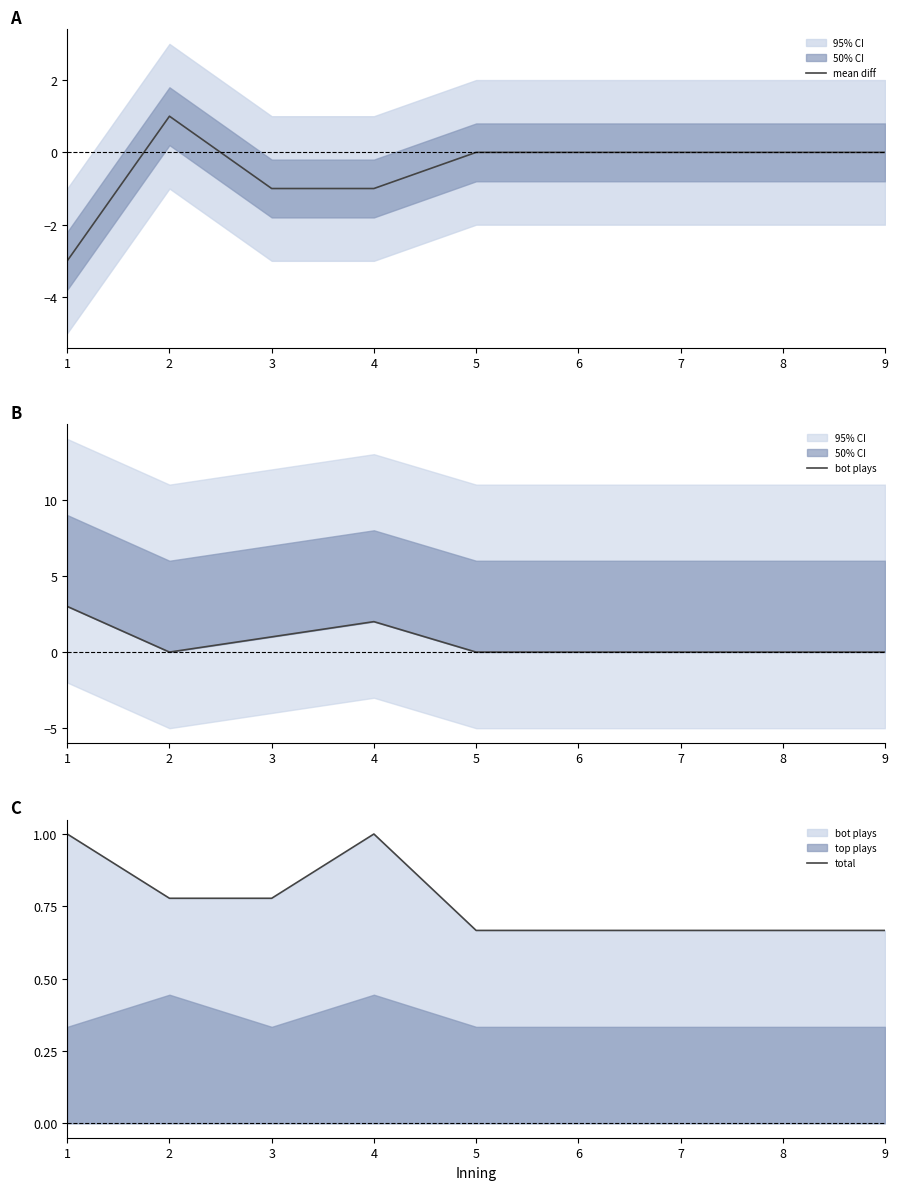

How many values in bot plays are above zero?

3